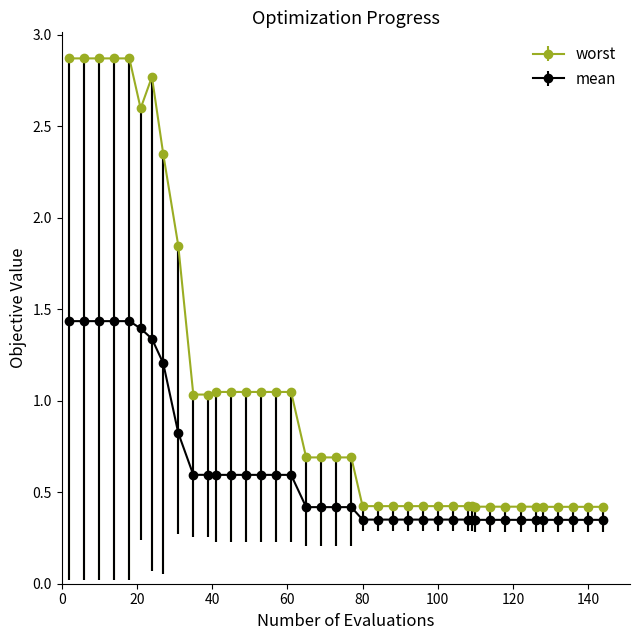

Which series has the largest total across all categories?

worst